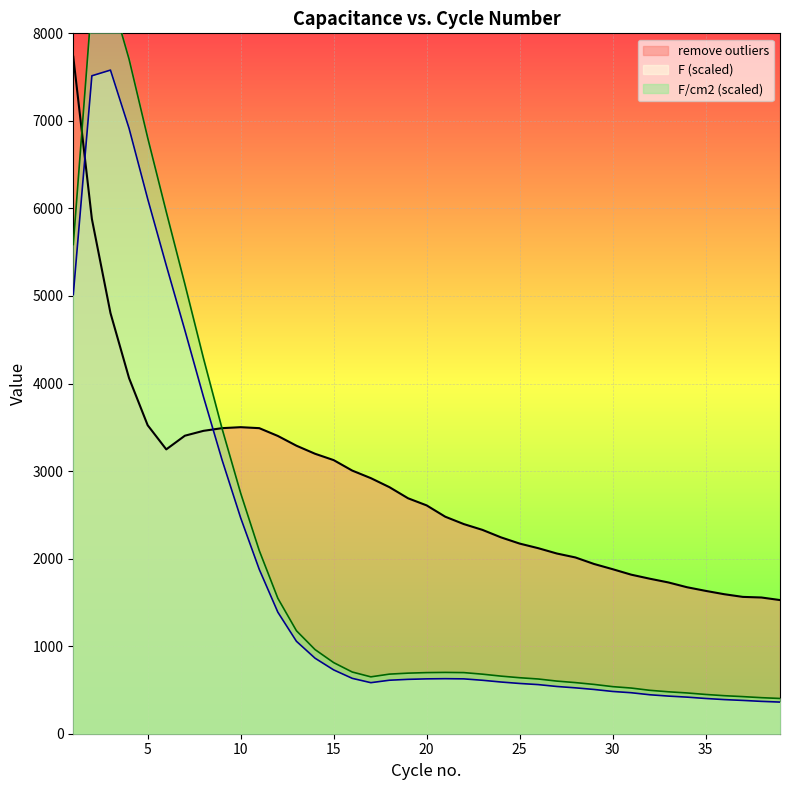

What is the average value of the F/cm2 series?

2023.6